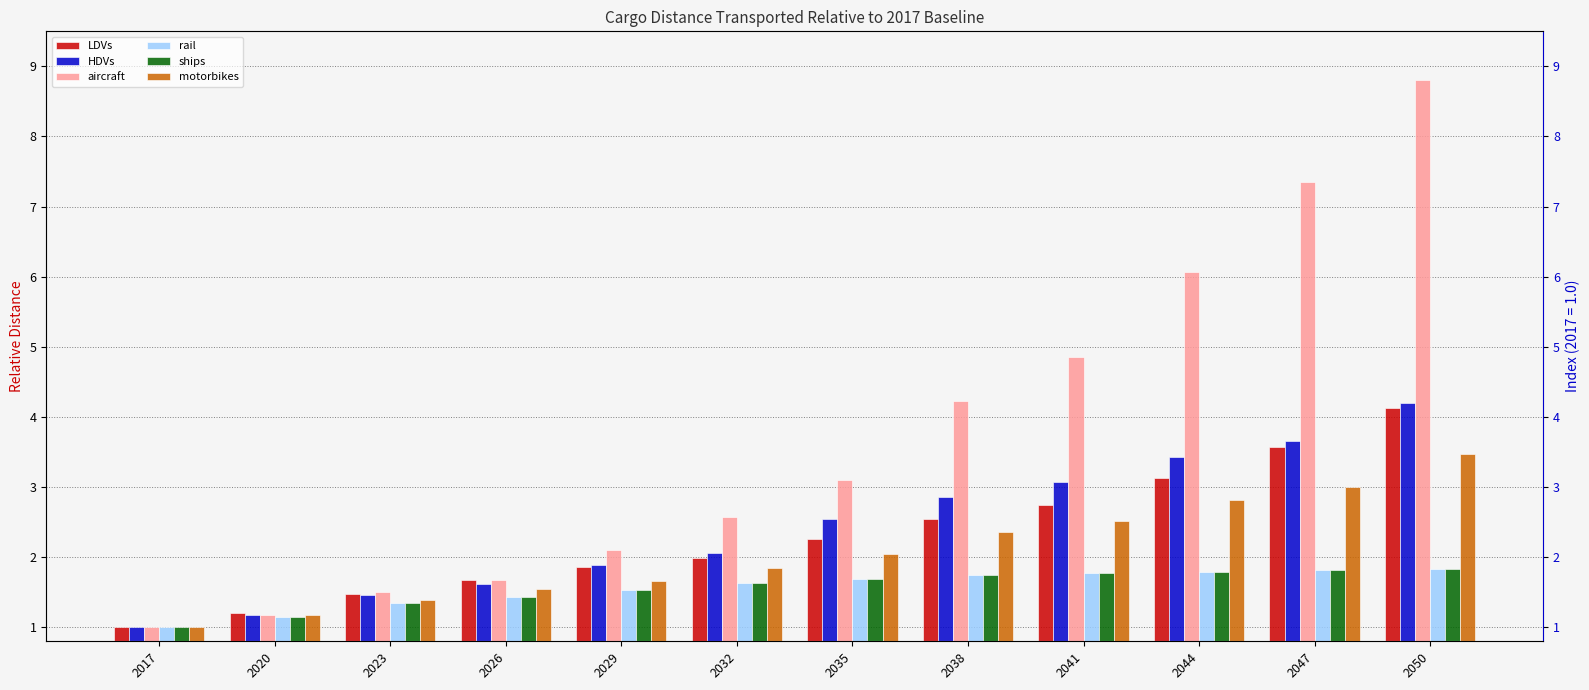

Are the bars horizontal?

No